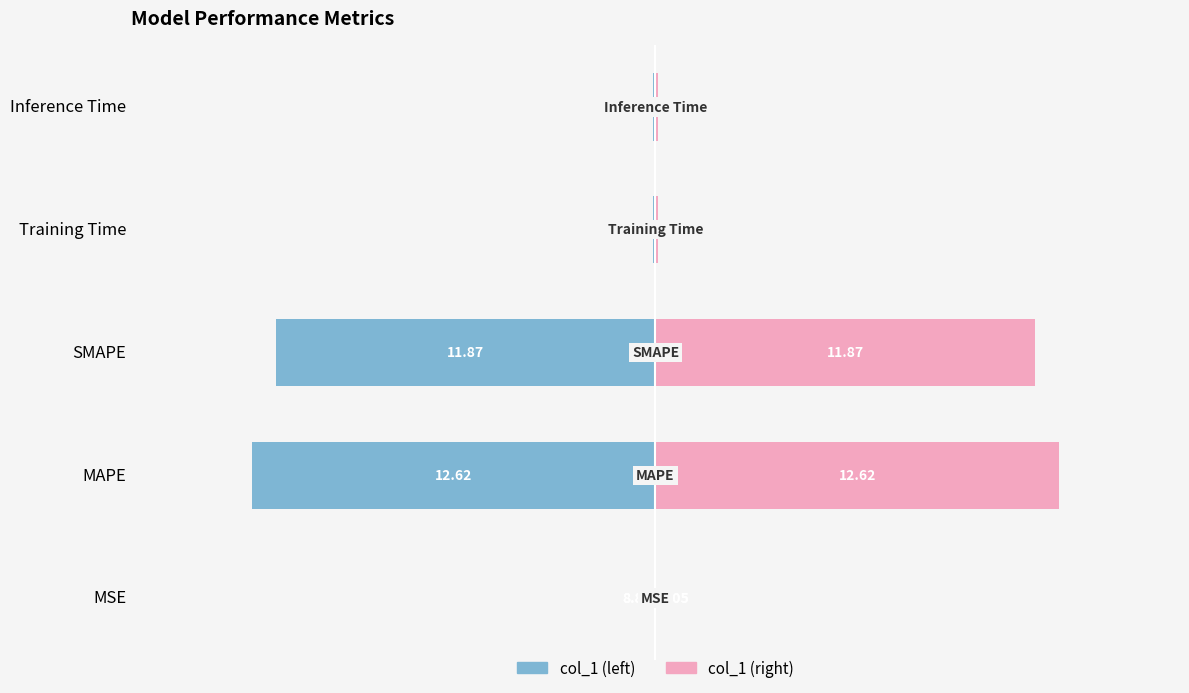

What is the smallest value displayed?

-12.6